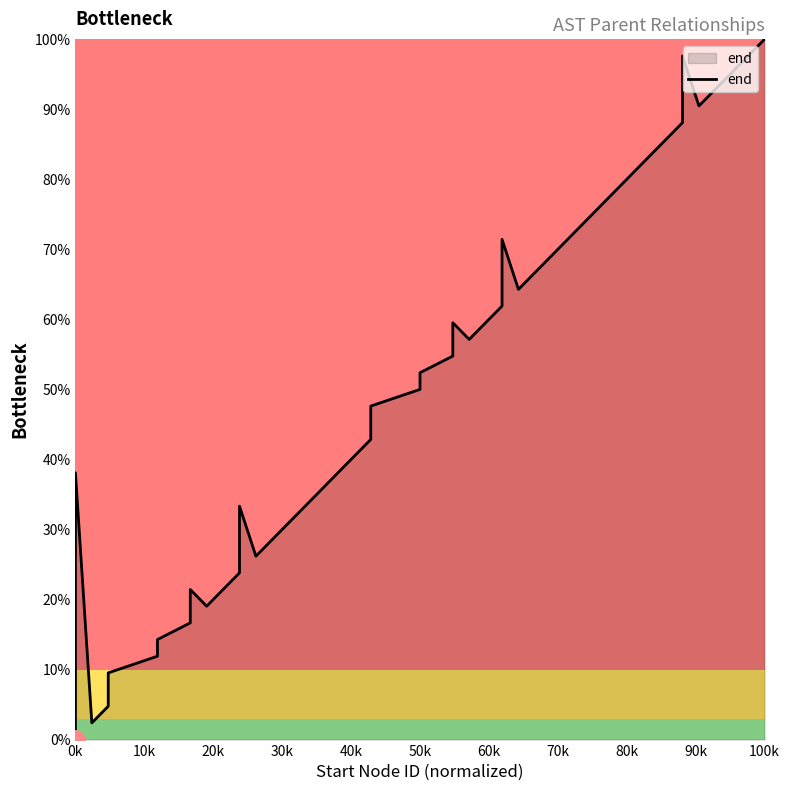

At which category does the chart reach its minimum across all series?

0k